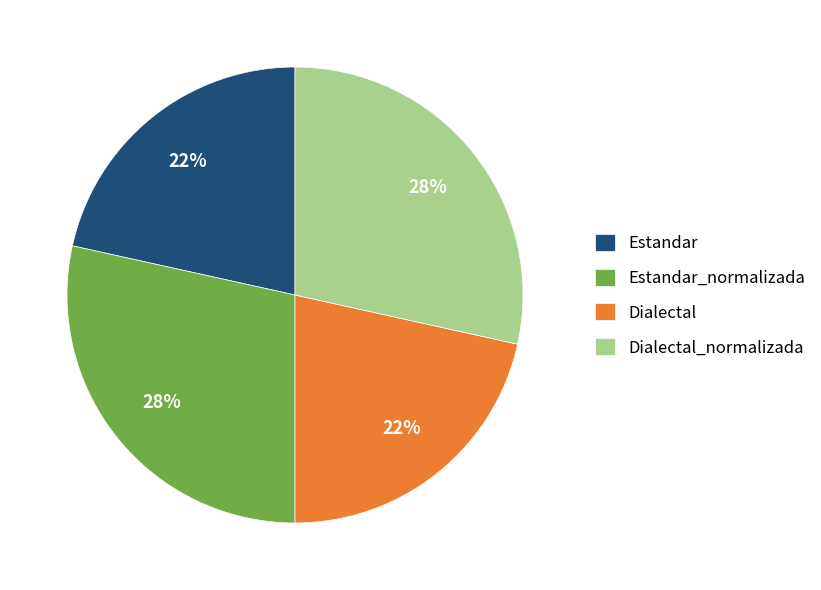

How many segments does this pie chart have?

4